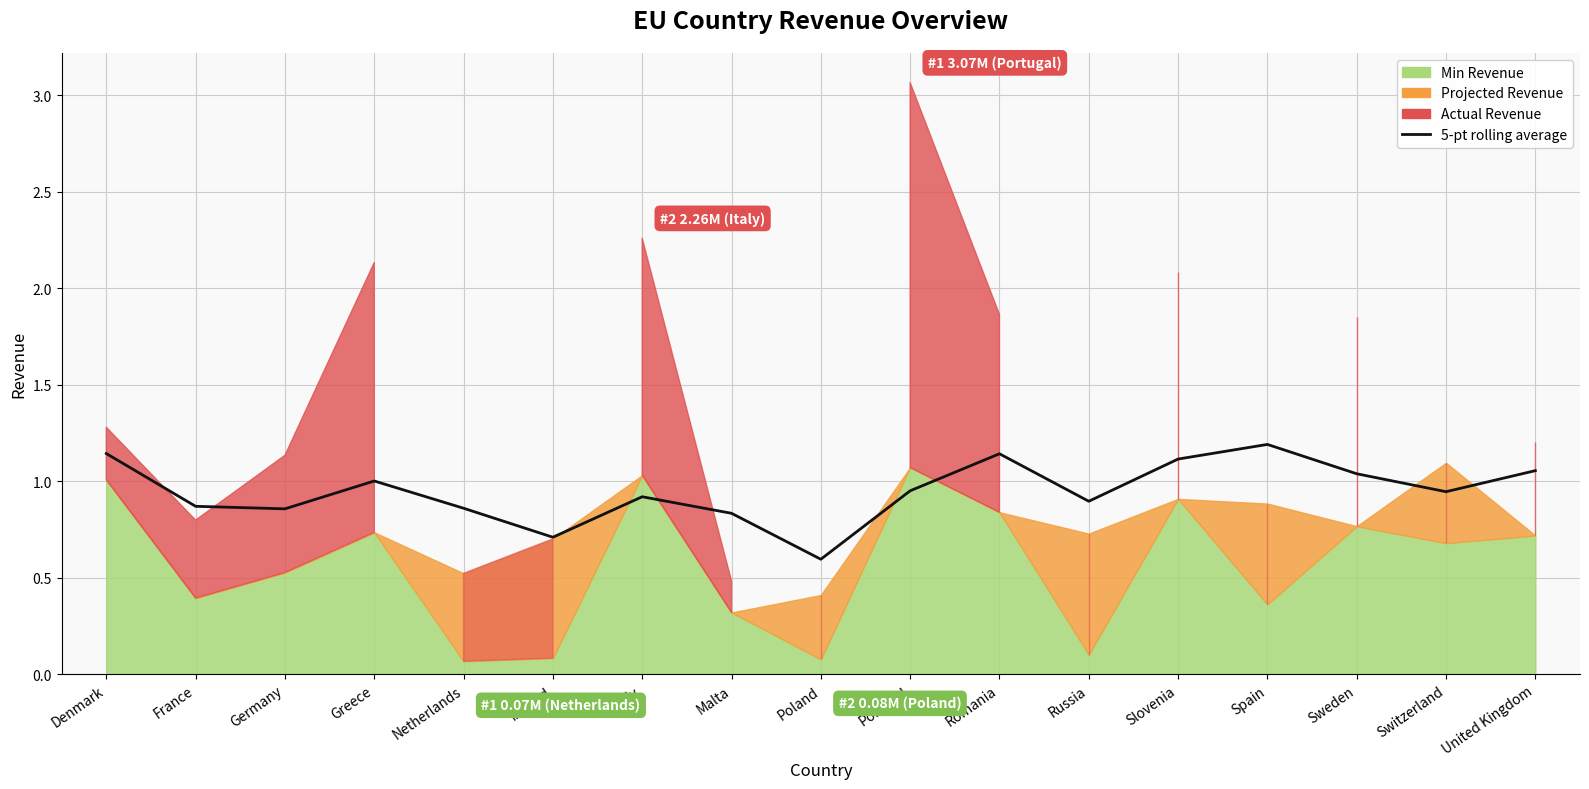

At which label is the value closest to 0?

Poland